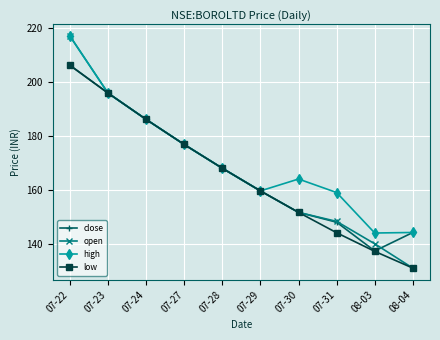

Is it true that close equals 134.9 at 07-22?

False